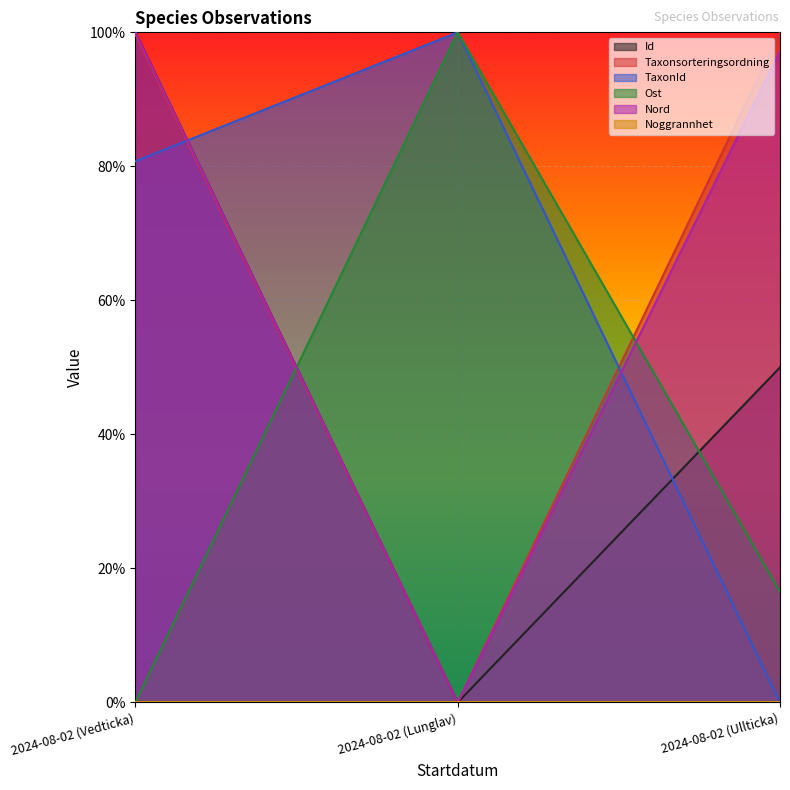

True or false: Ost has a value of 68.8 at 2024-08-02 (Lunglav).

False